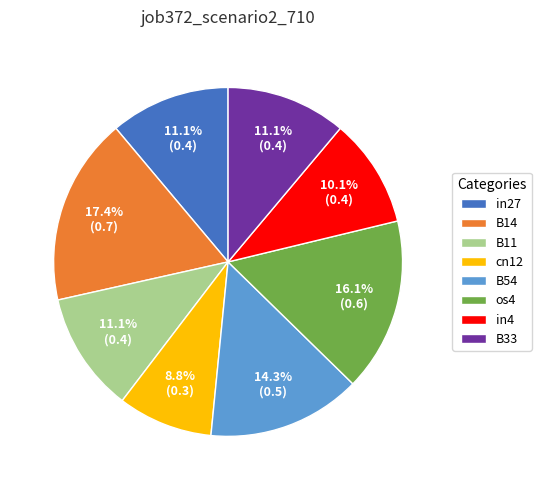

Is there a majority slice in this chart?

No